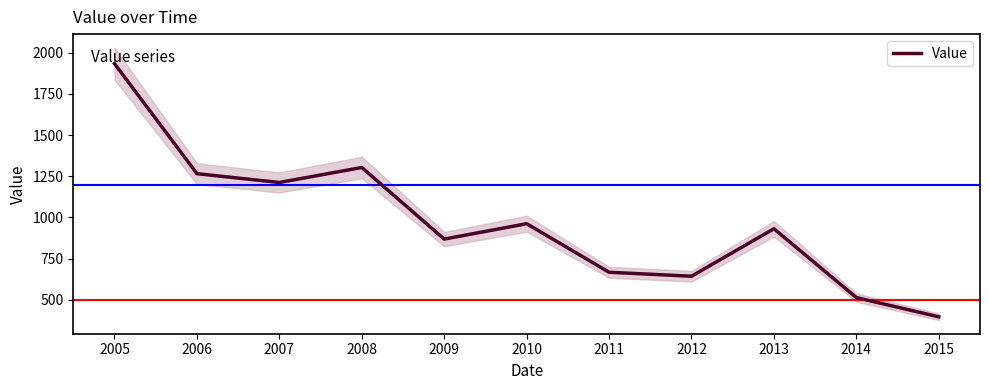

True or false: the data shows 592.3 at 2006.

False